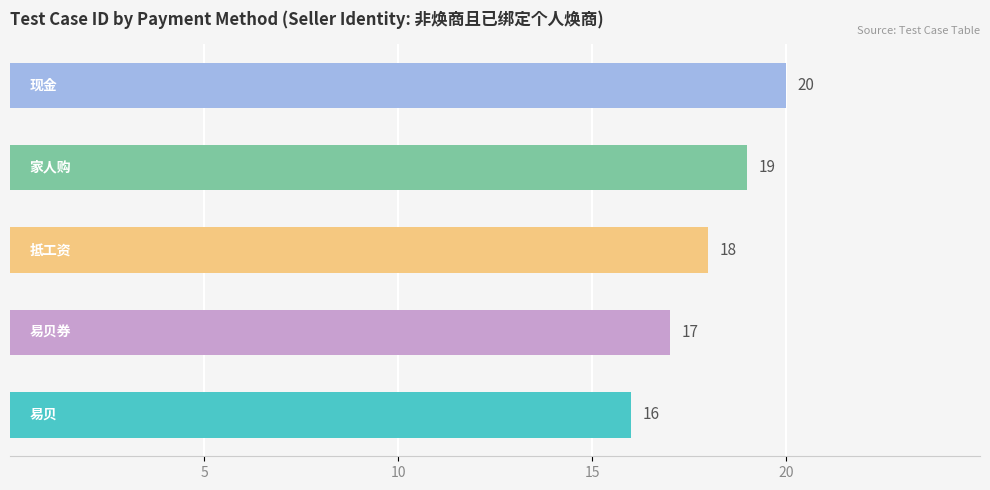

Reading bottom to top, extract all data points from this chart.

16	17	18	19	20